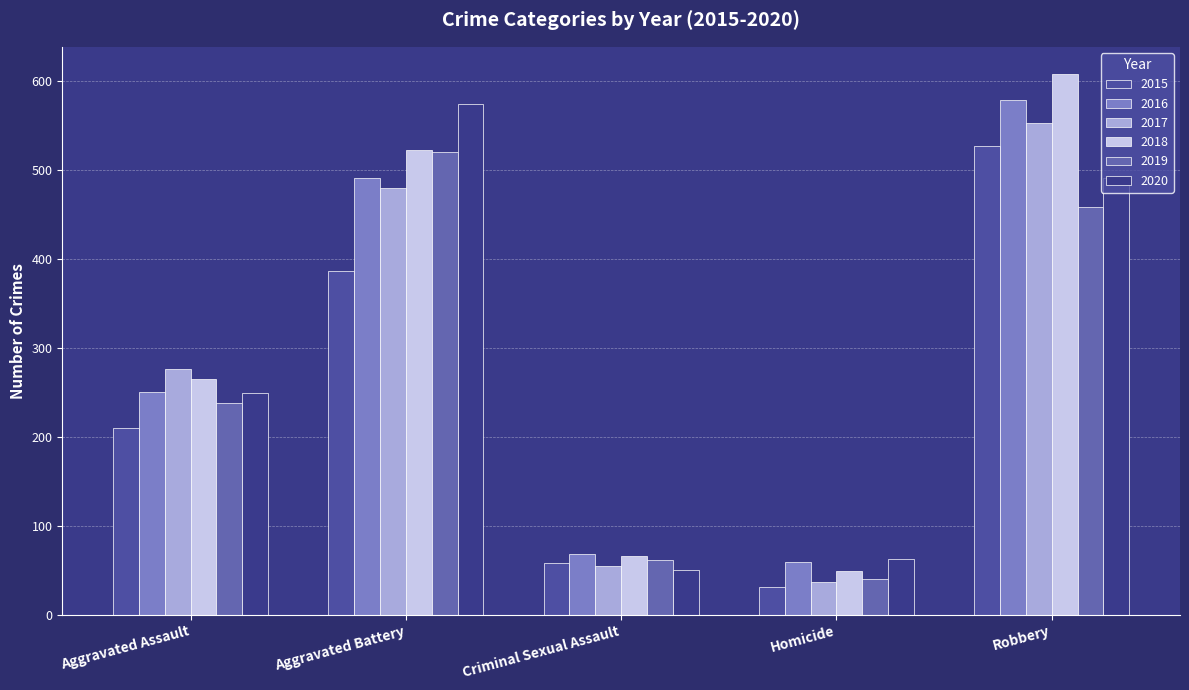

What is the label of the 2nd bar from the right?

Homicide